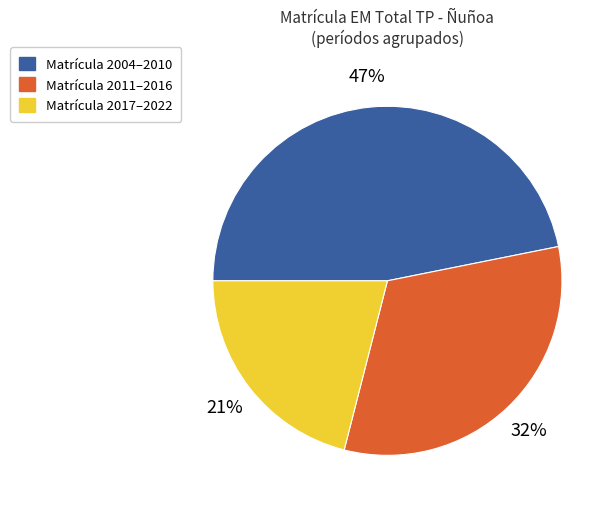

Approximately how many times larger is the value at Matrícula 2017–2022 compared to Matrícula 2011–2016?

0.7